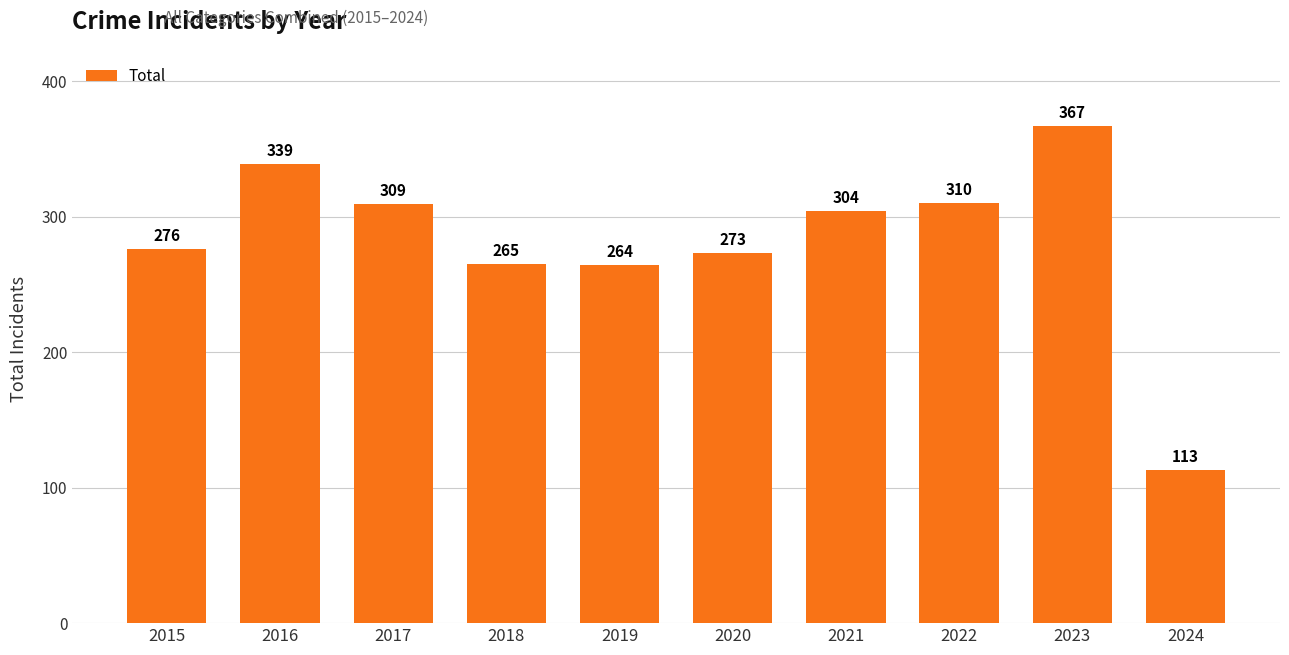

List the labels in order of value, largest first.

2023, 2016, 2022, 2017, 2021, 2015, 2020, 2018, 2019, 2024